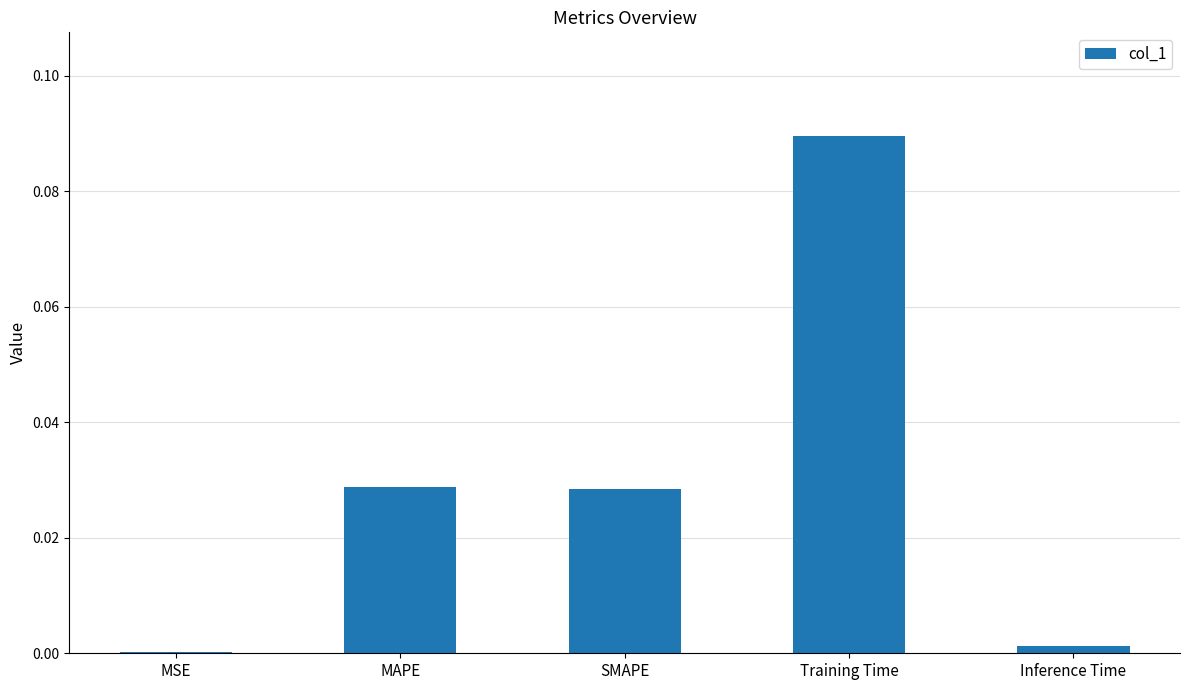

Which category has the highest value across all series?

Training Time